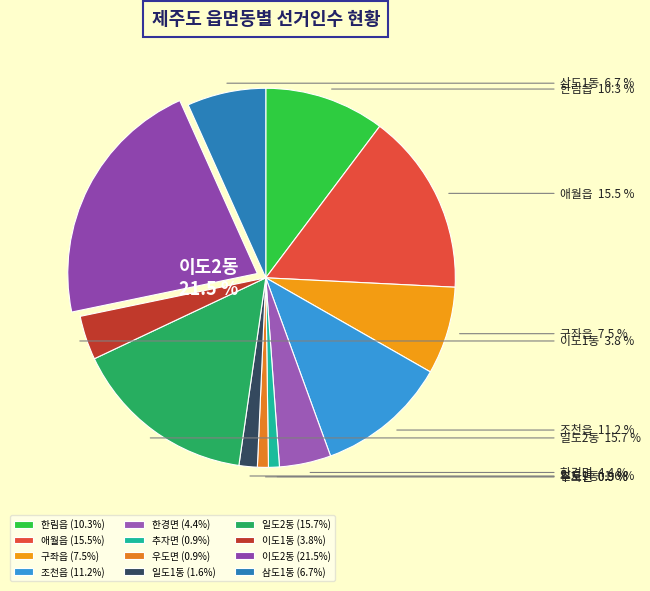

Approximately how many times larger is the value at 한림읍 compared to 추자면?

11.1